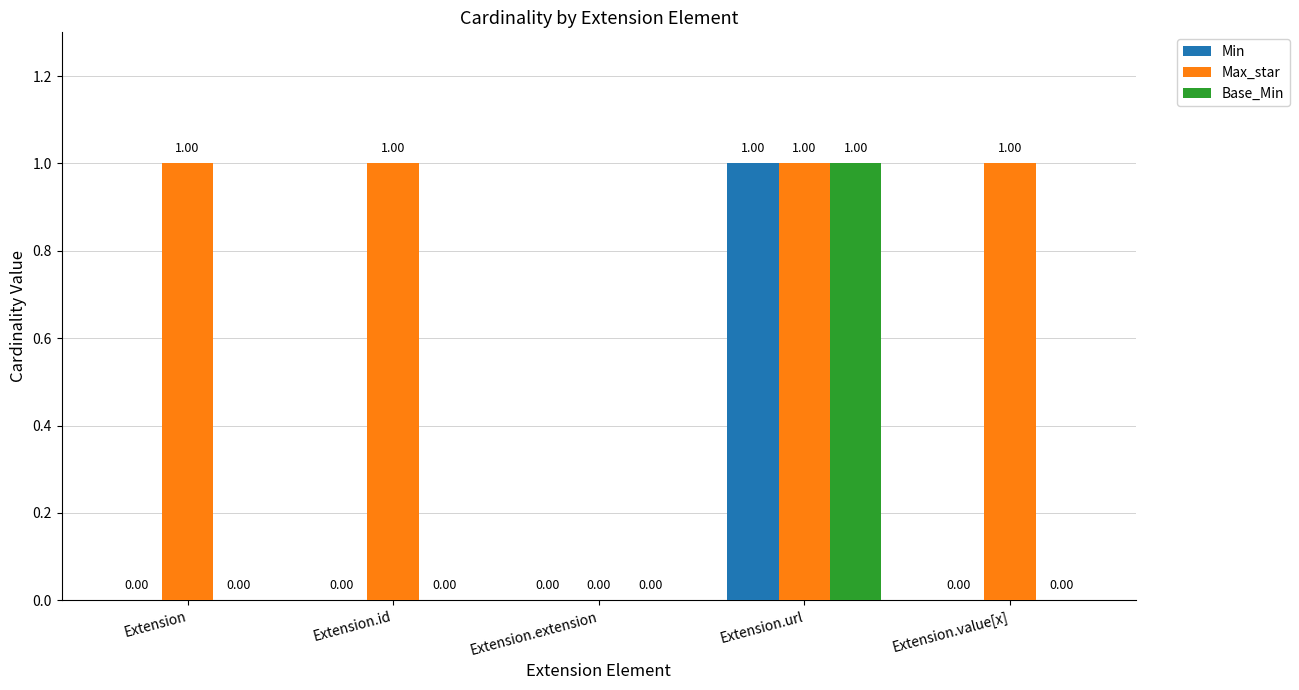

How many values in the Min series exceed 0?

1